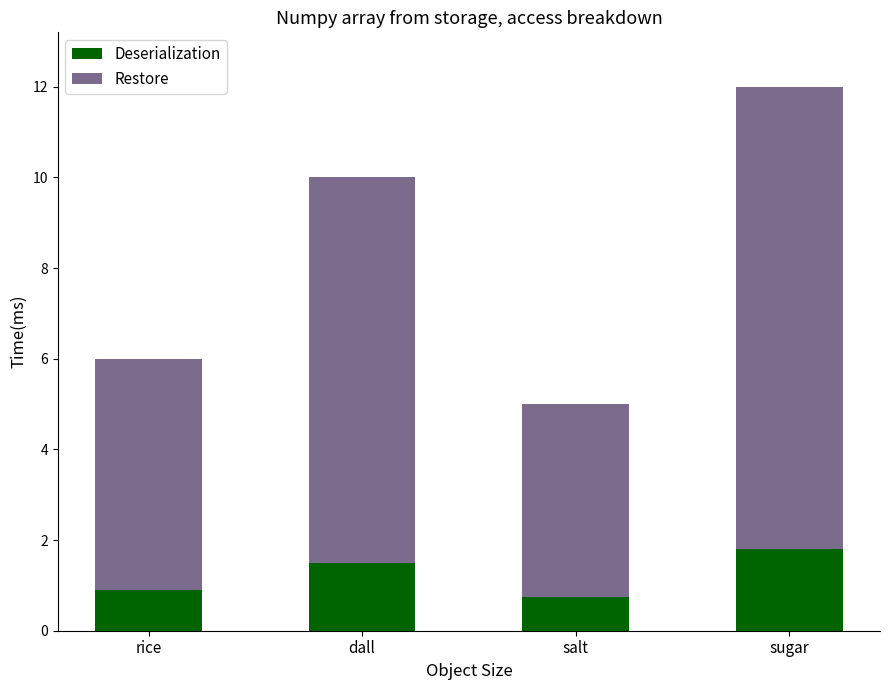

What is the lowest value of the Deserialization series?

0.8